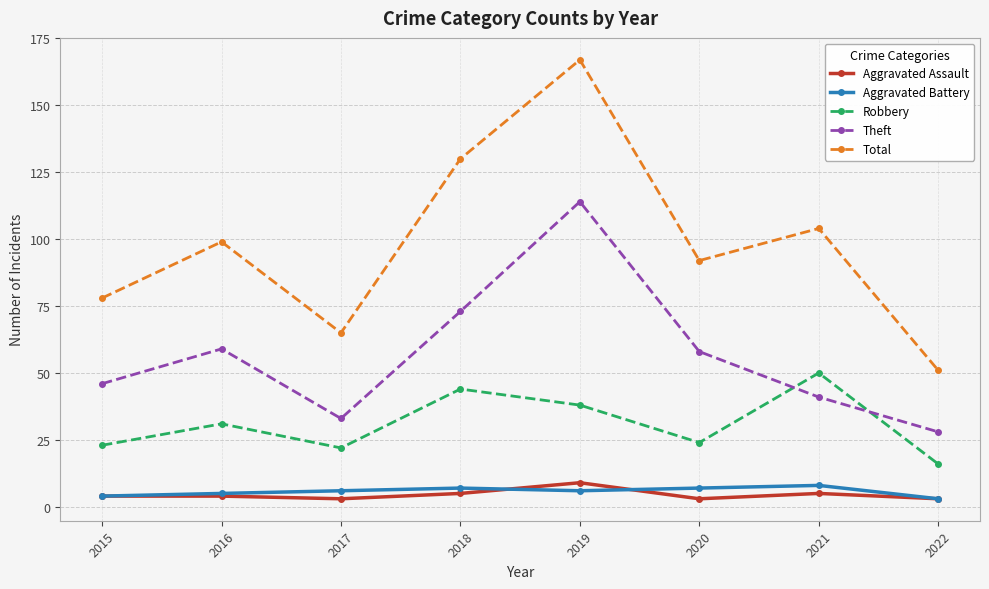

What is the minimum value shown in the chart?

3